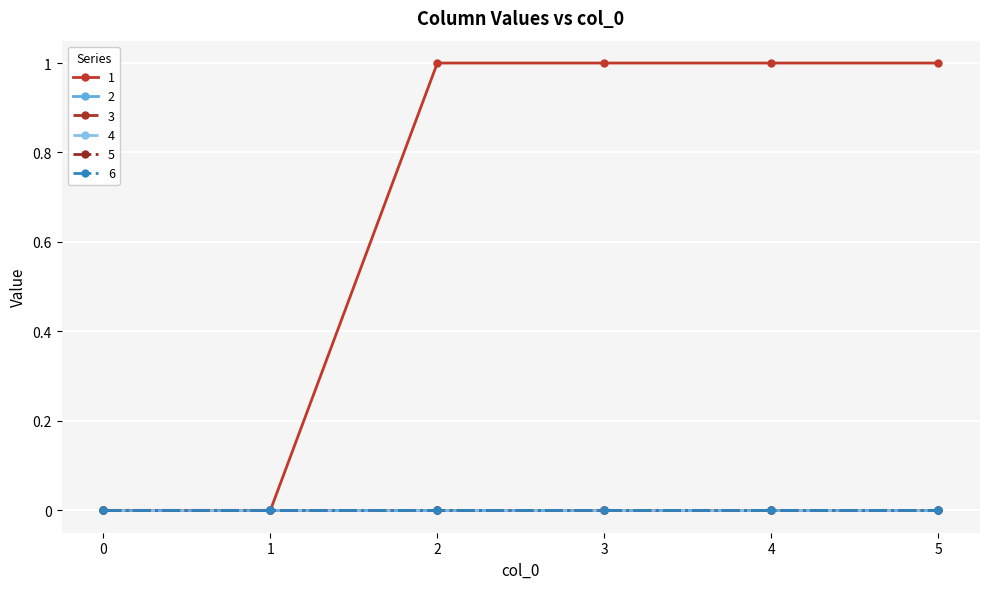

True or false: 3 has more than 1 points higher than both neighbors.

False